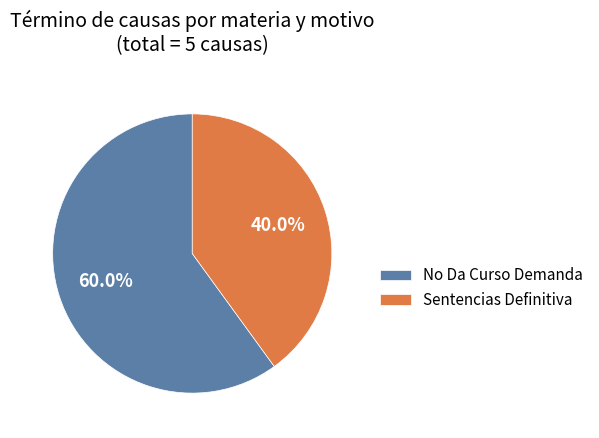

Is it true that Sentencias Definitiva is 40% of the pie?

True